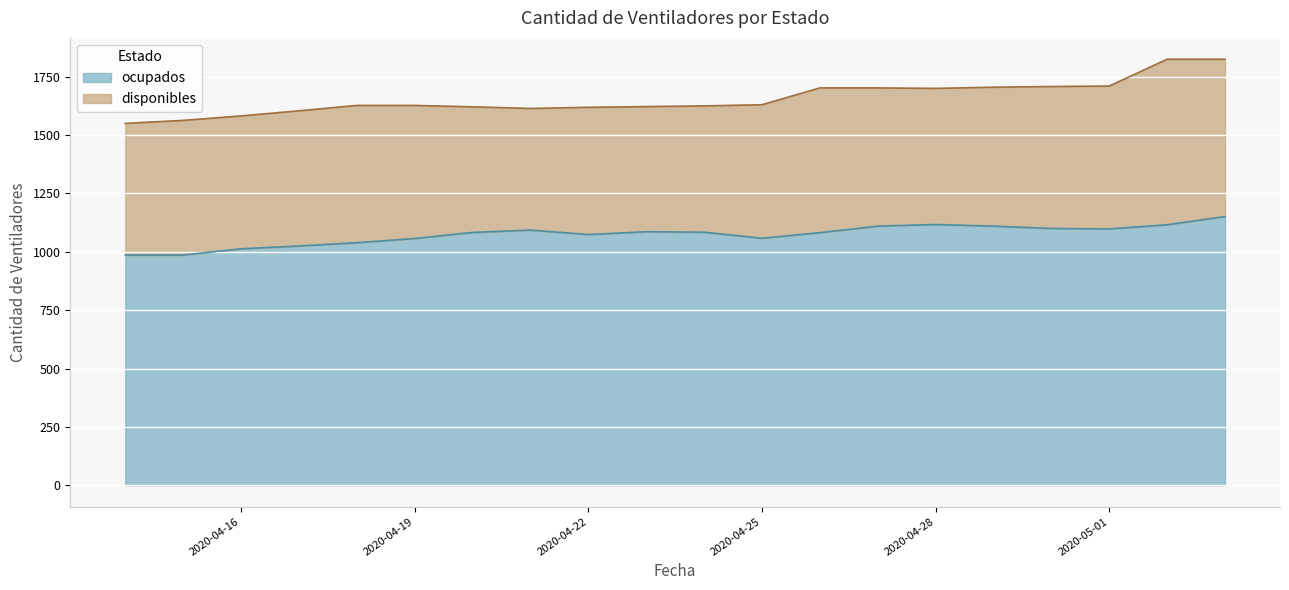

Where does the data first go above 1084?

2020-04-21